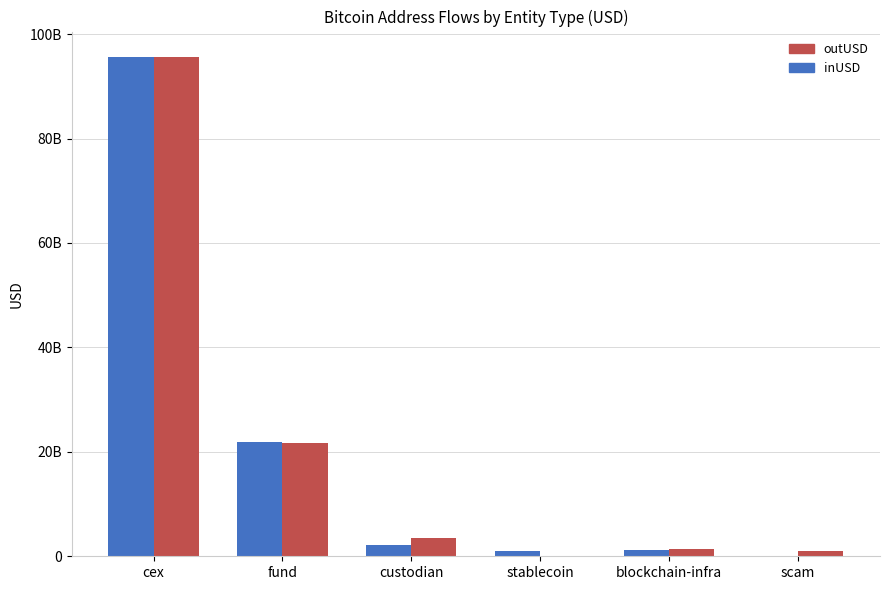

What is the spread (max minus min) of values at cex?

25188071